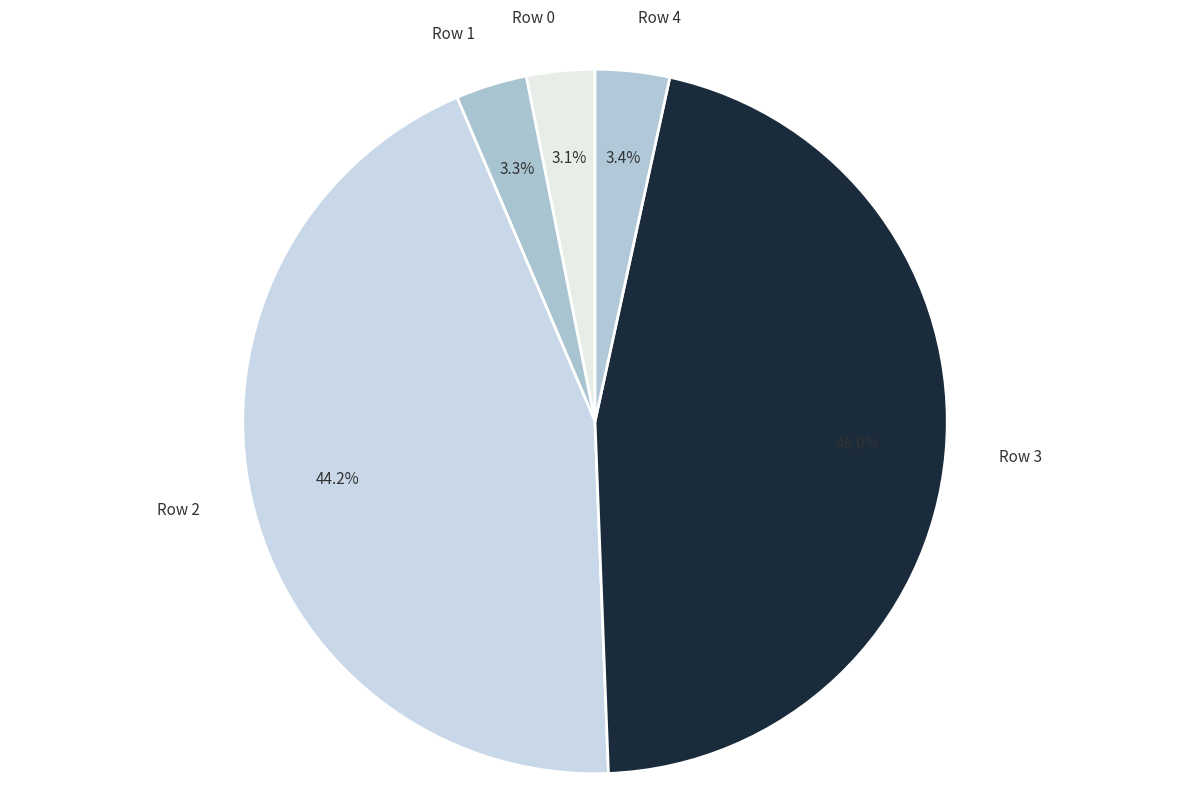

To the nearest percent, what percentage of the pie is Row 4?

3%